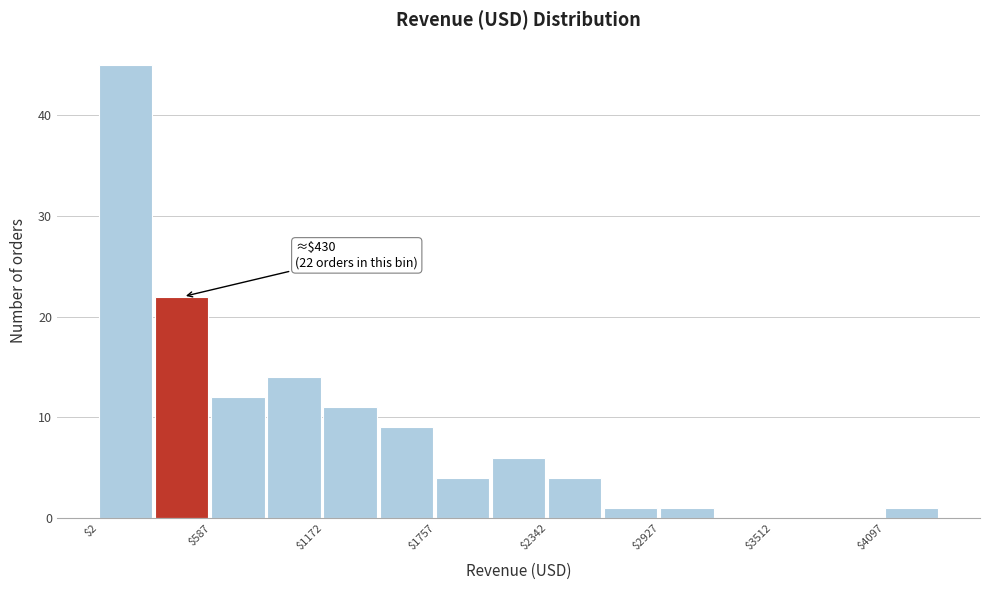

Read against the x-axis, roughly where is the centre of the tallest bar?

100